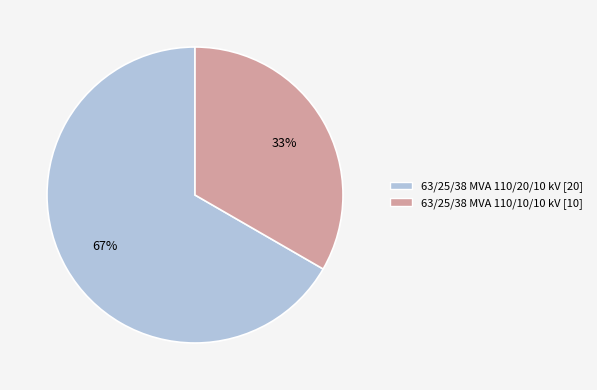

To the nearest percent, what percentage of the pie is 63/25/38 MVA 110/10/10 kV?

33%